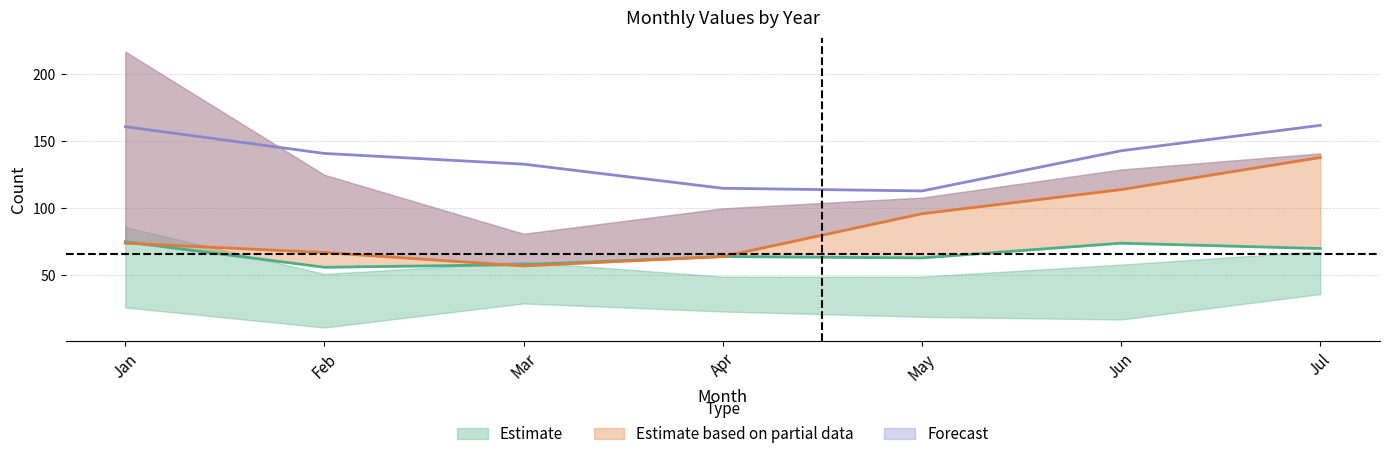

Rank the categories by 2022 value from lowest to highest.

May, Apr, Mar, Feb, Jun, Jan, Jul